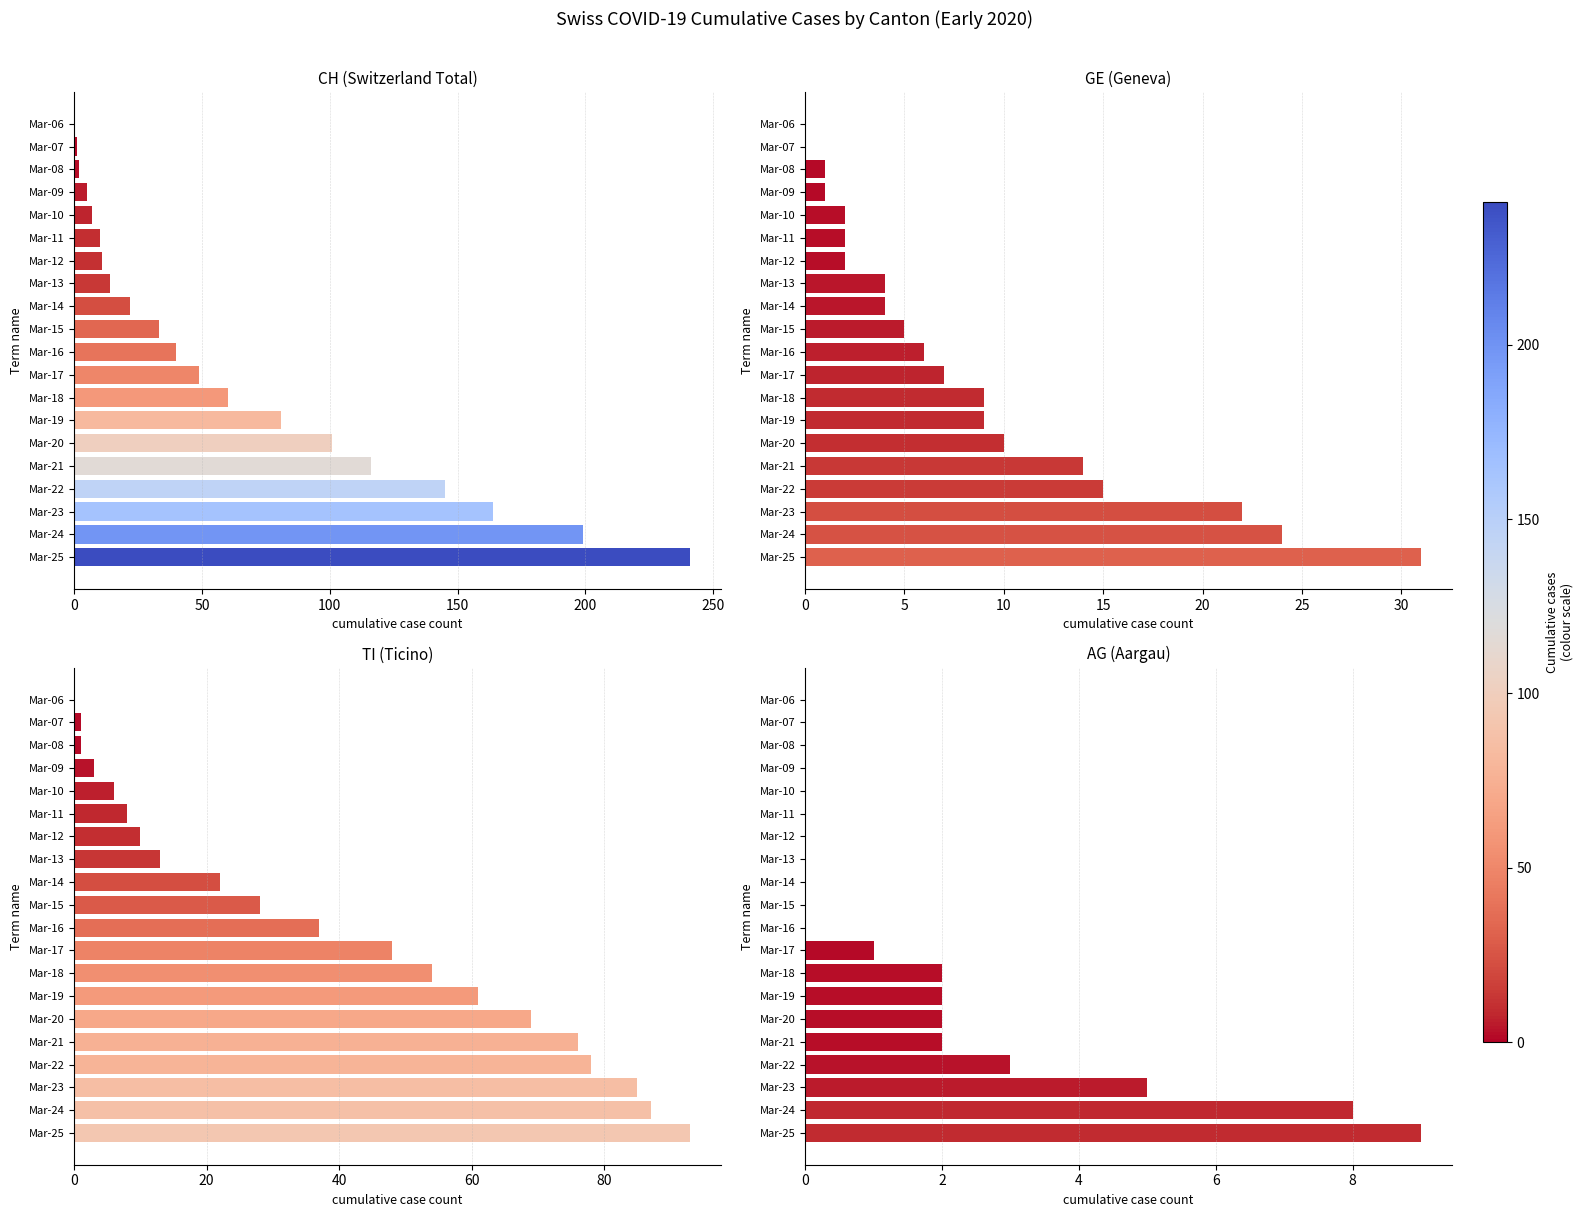

What is the maximum value for CH (Switzerland Total)?

241